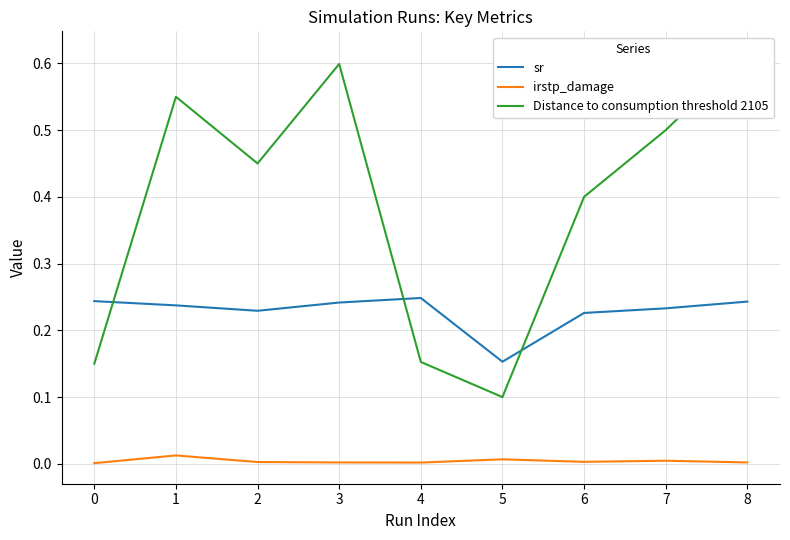

The irstp_damage series shows 0.0 at 0. True or false?

True